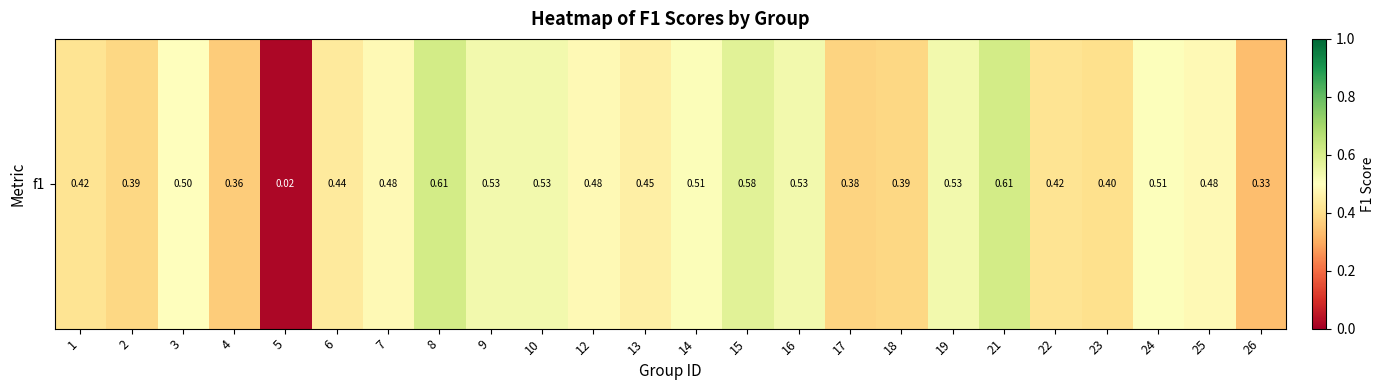

How many data points does each series have?

24